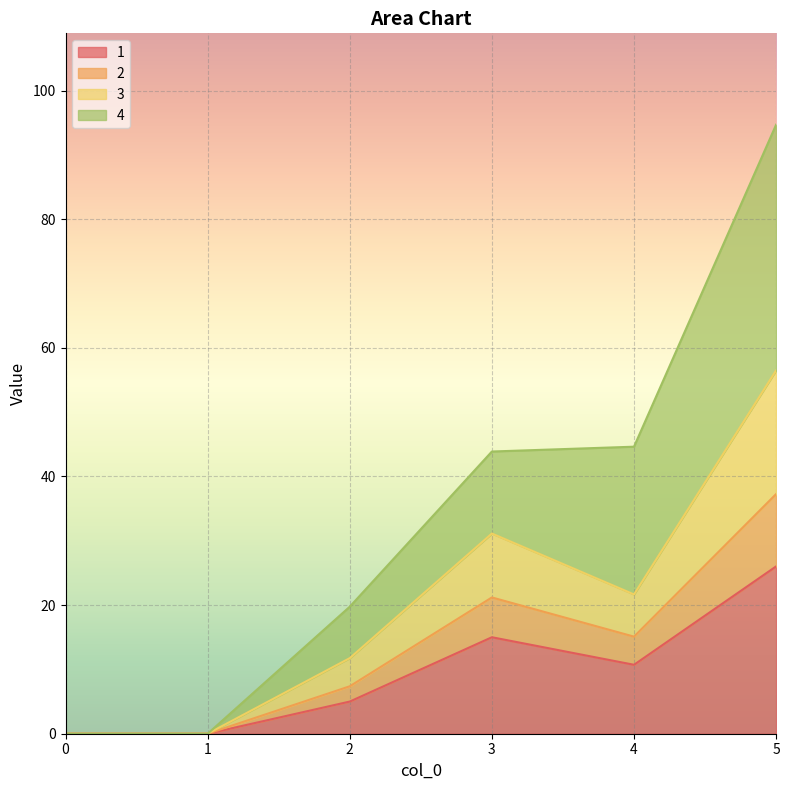

At which category is the sum across all series the highest?

5